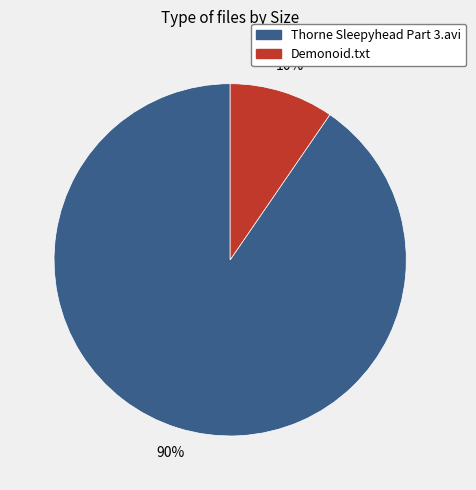

Between Demonoid.txt and Thorne Sleepyhead Part 3.avi, which is larger?

Thorne Sleepyhead Part 3.avi